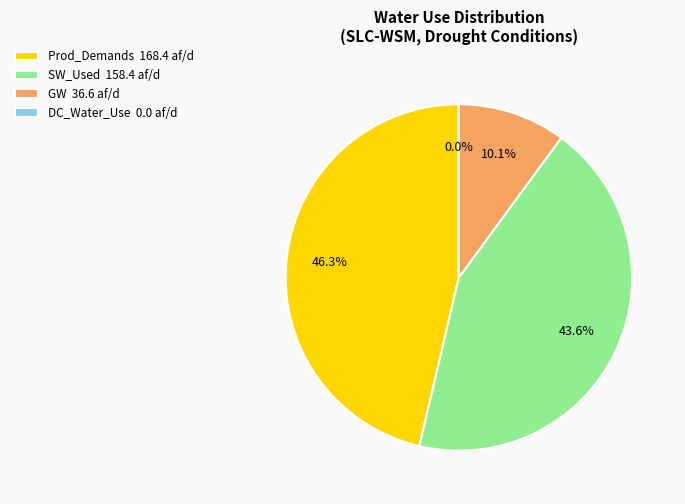

Does SW_Used 158.4 af/d account for over 50% of the chart?

No